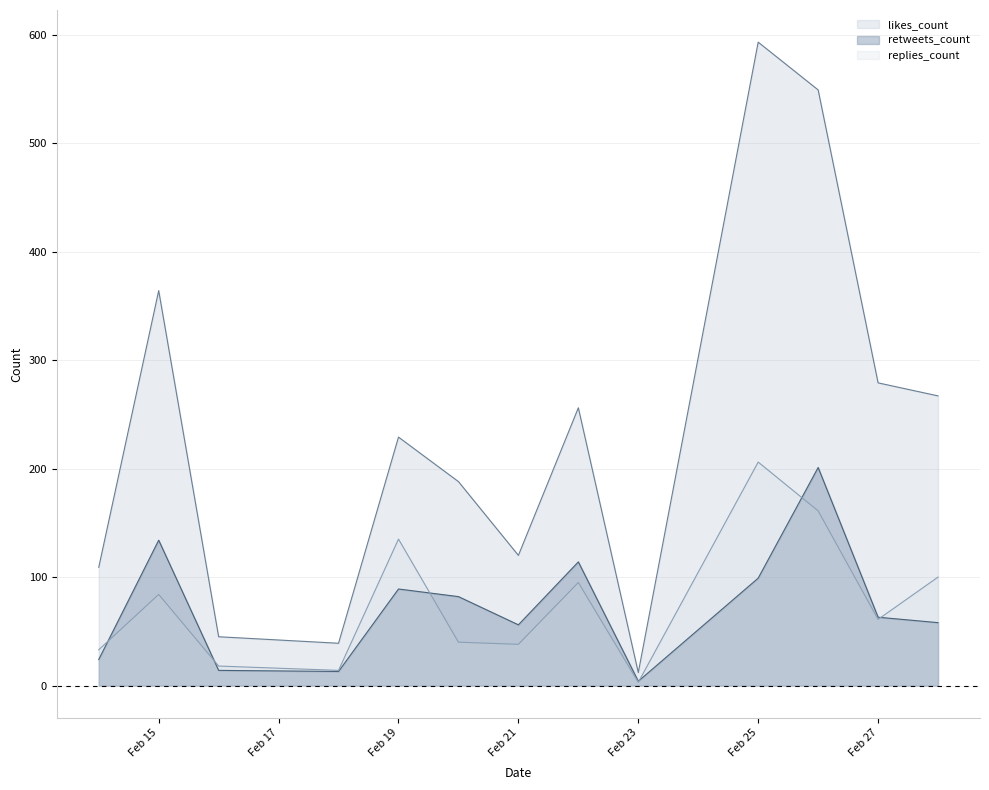

Reading left to right, what are all the values shown in this chart?

likes_count: 109	364	45	39	229	188	120	256	12	593	549	279	267
retweets_count: 24	134	14	13	89	82	56	114	4	99	201	63	58
replies_count: 33	84	18	14	135	40	38	95	3	206	161	61	100